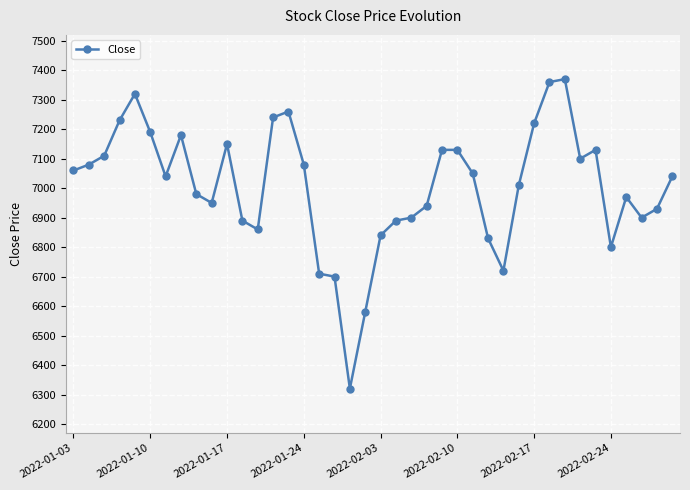

What is the minimum value shown in the chart?

6320